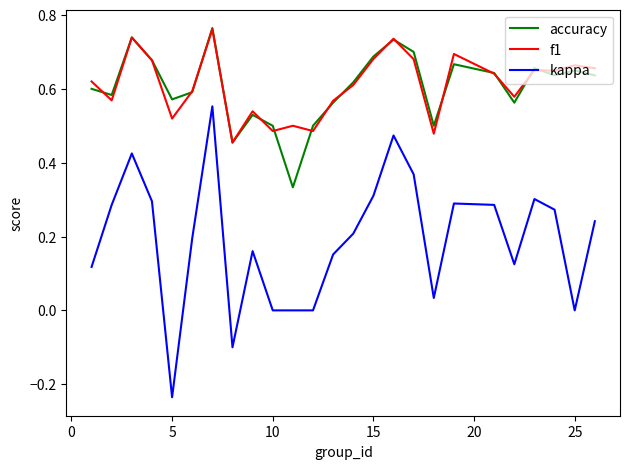

Which series has the widest spread of values?

kappa